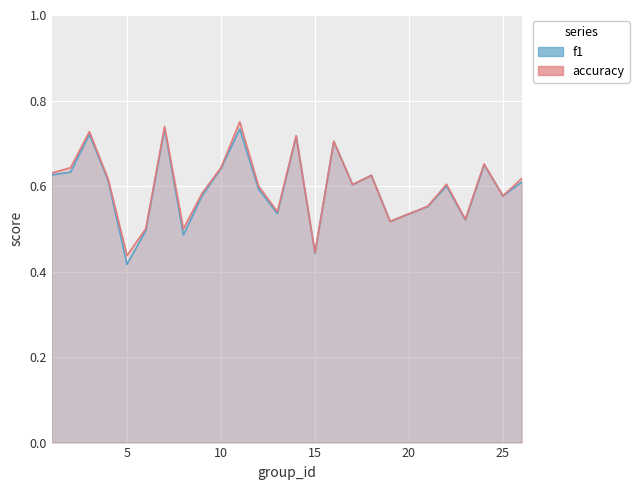

What are all the series names shown in the legend?

f1, accuracy